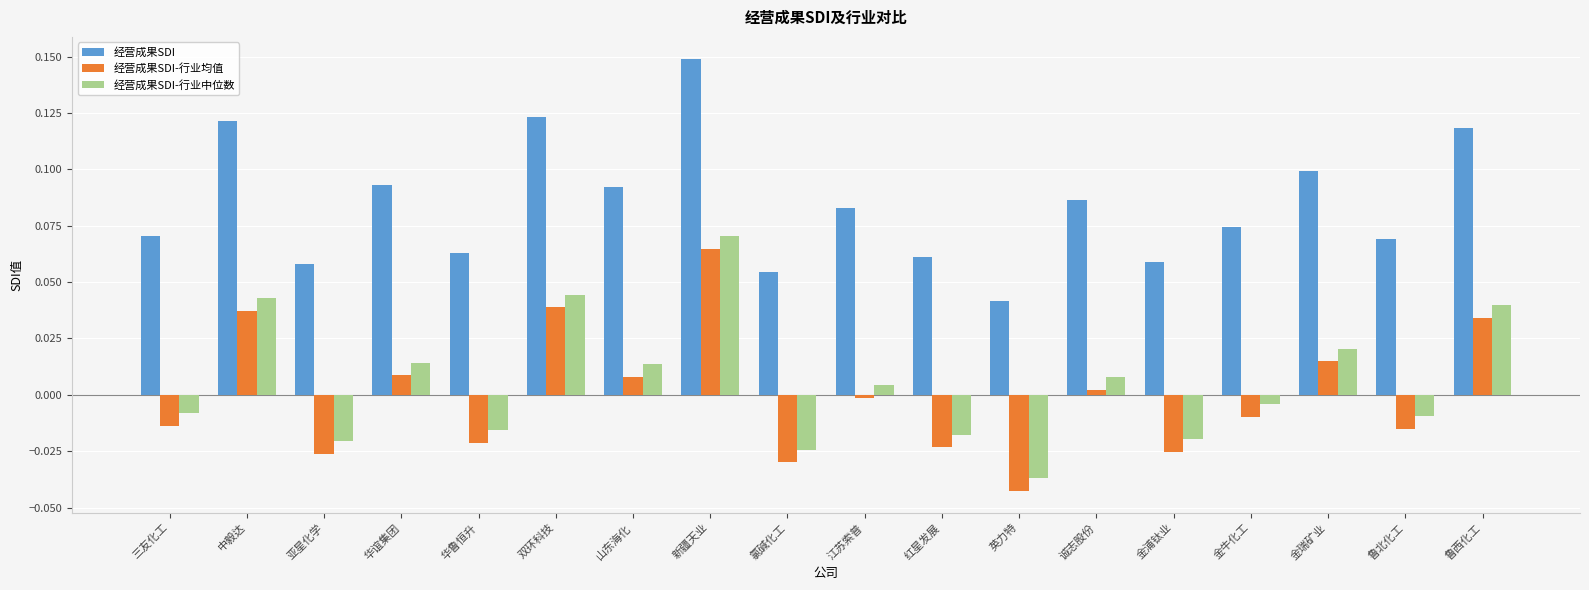

At which category is the sum across all series the highest?

新疆天业